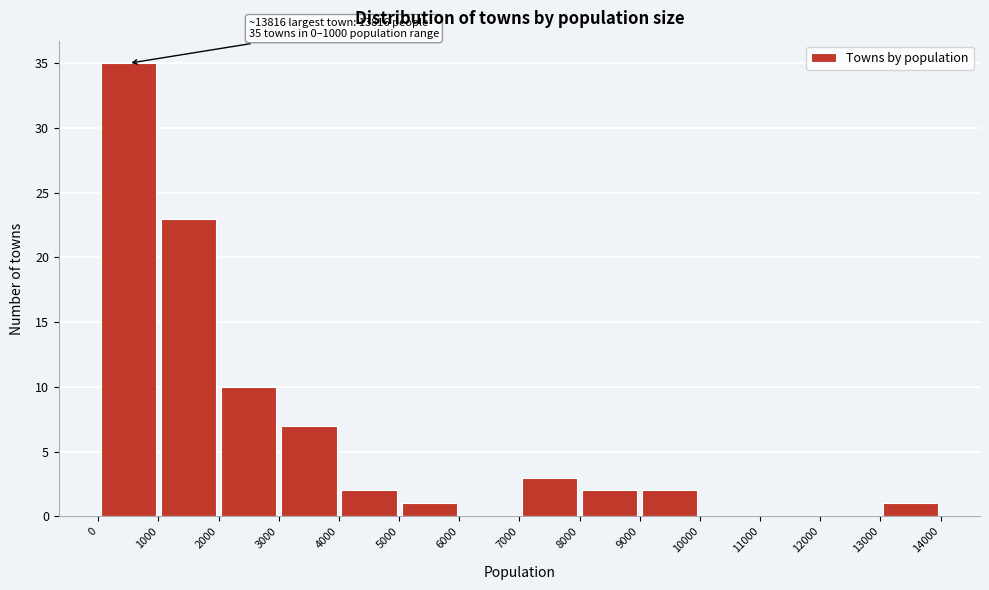

Which range on the x-axis has the tallest bar?

0 to 1000